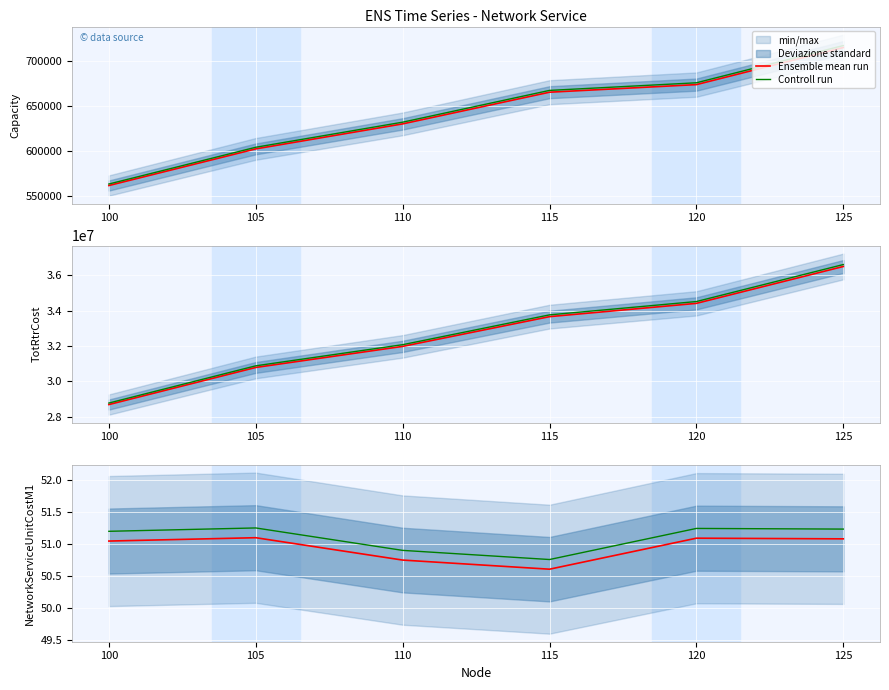

Count the number of categories in the chart.

6